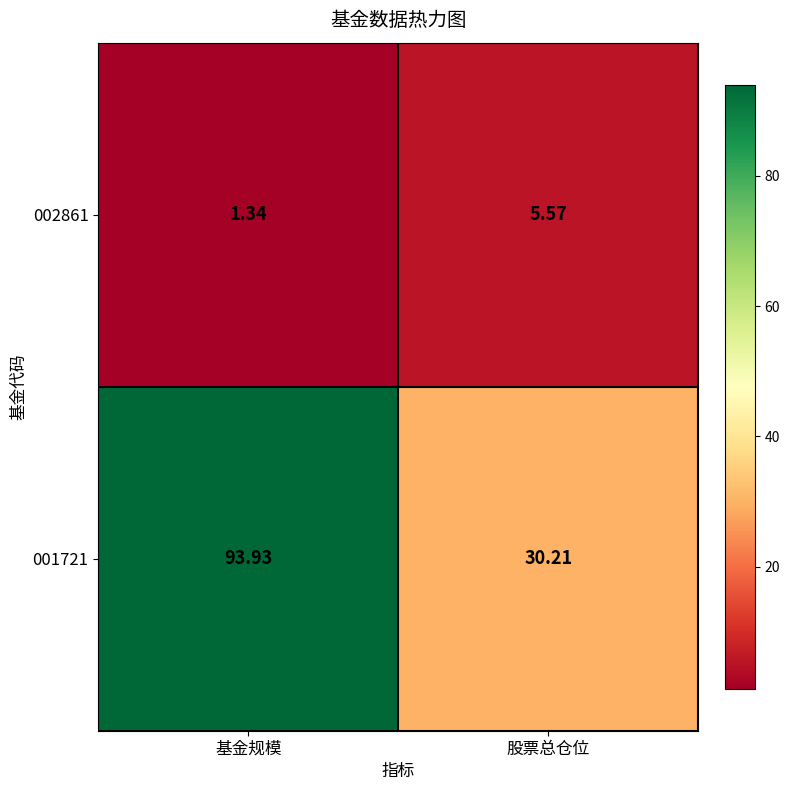

Which category has the highest value in the 002861 series?

股票总仓位